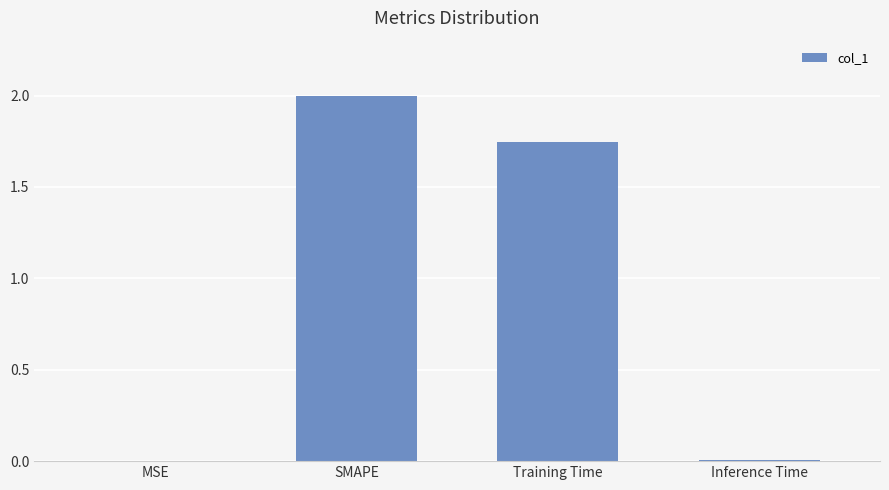

Where is the data nearest to the value 1?

Training Time